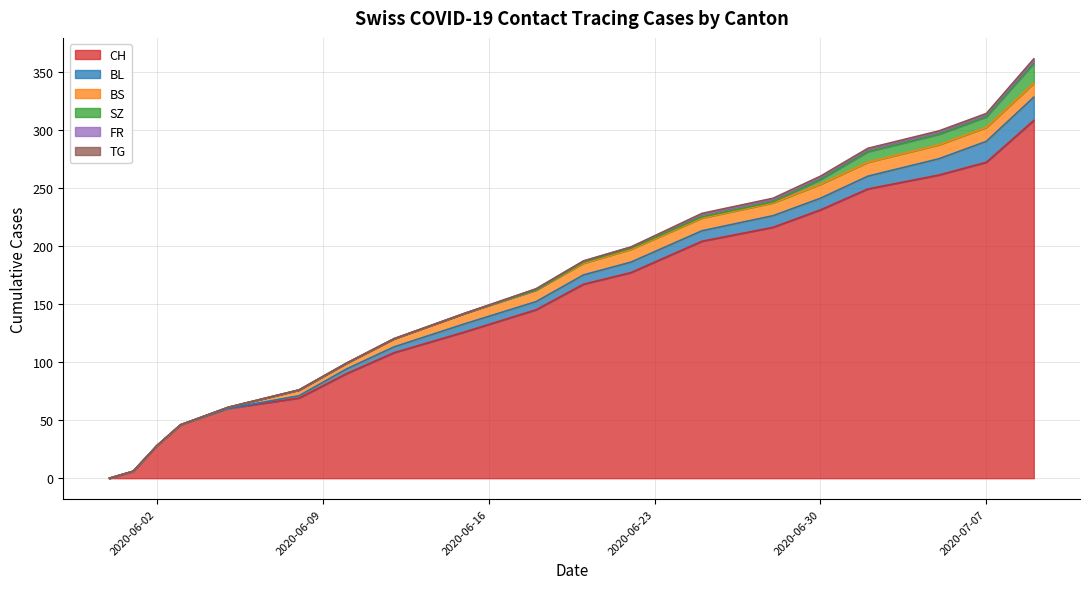

Which has a higher value, 2020-06-25 or 2020-06-01?

2020-06-25